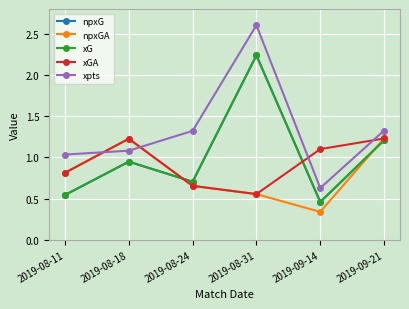

What position from the right is 2019-08-11?

6